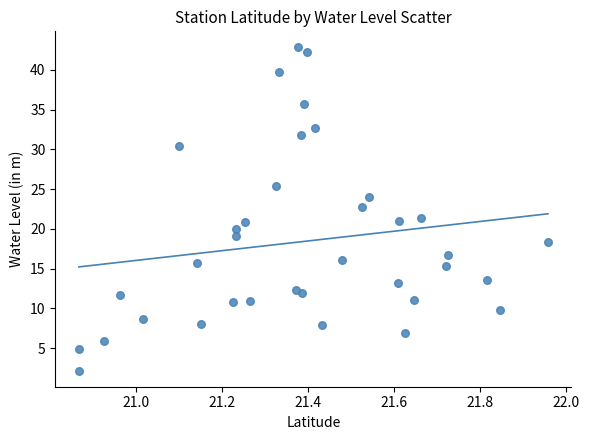

What is the range of Y values (max minus min)?

40.6